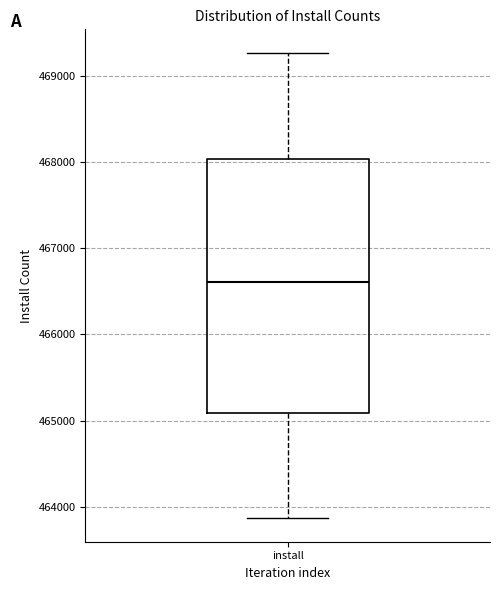

Where does the median line of the box for install sit on the y-axis? The values are not printed on the chart, so give them approximately, as read against the axis.

466600